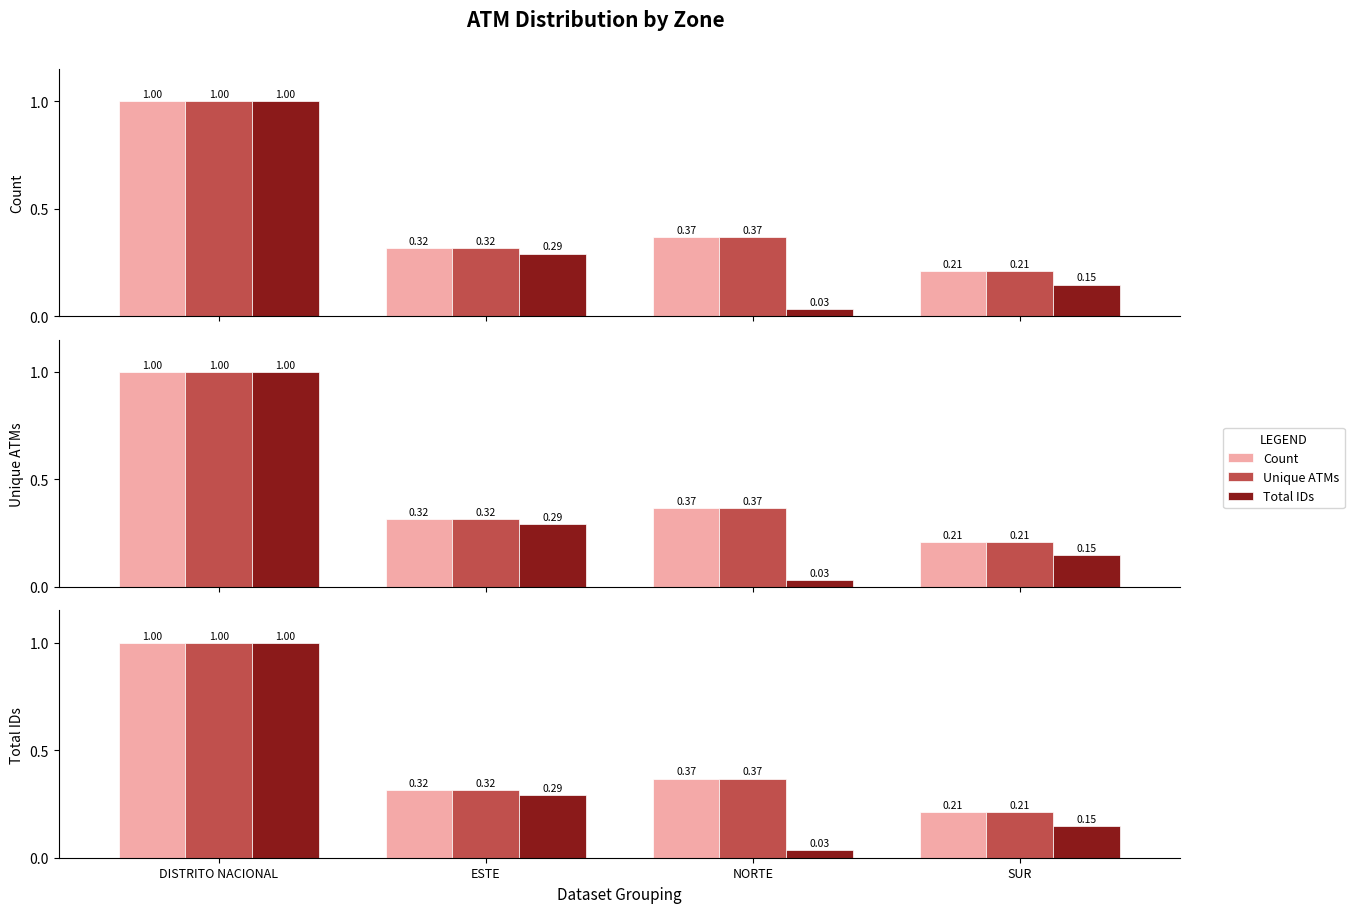

What is the sum of the Unique ATMs values at ESTE and DISTRITO NACIONAL?

1.3